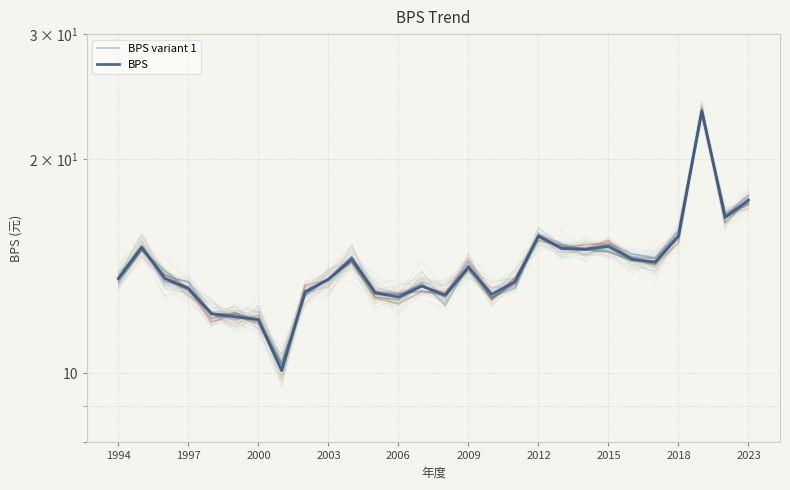

Which series has the largest total across all categories?

BPS variant 1